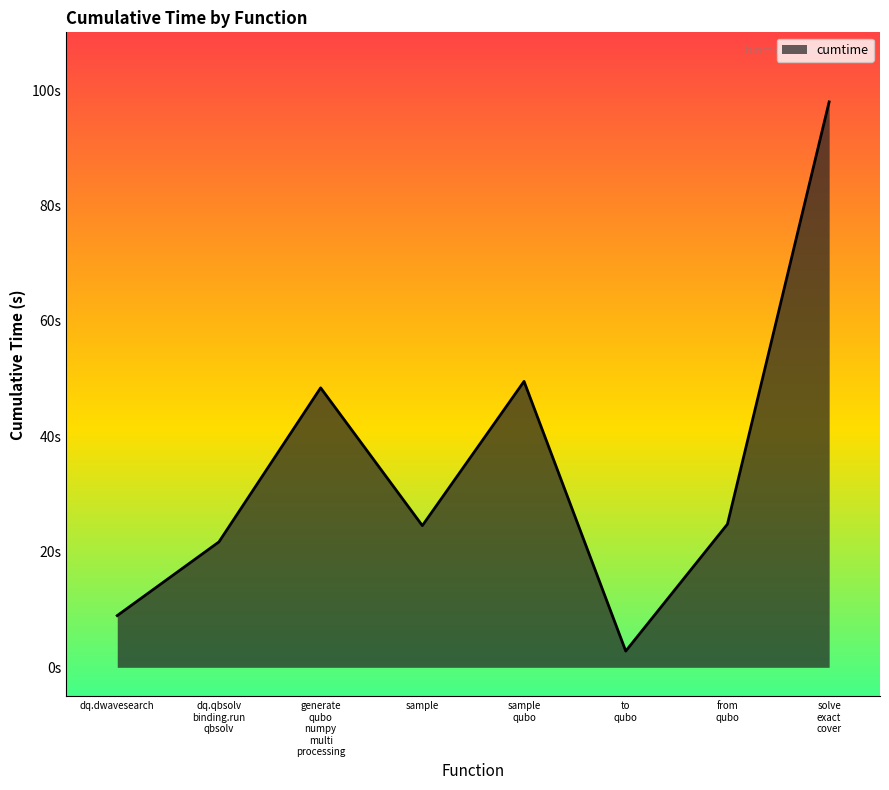

Is this an area chart (filled region under the line)?

Yes